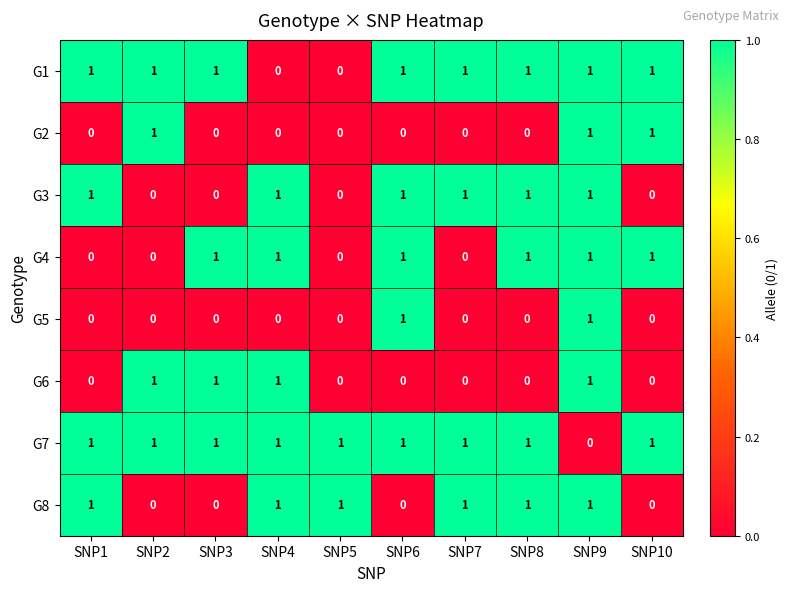

How many G3 values are between 0 and 1?

10